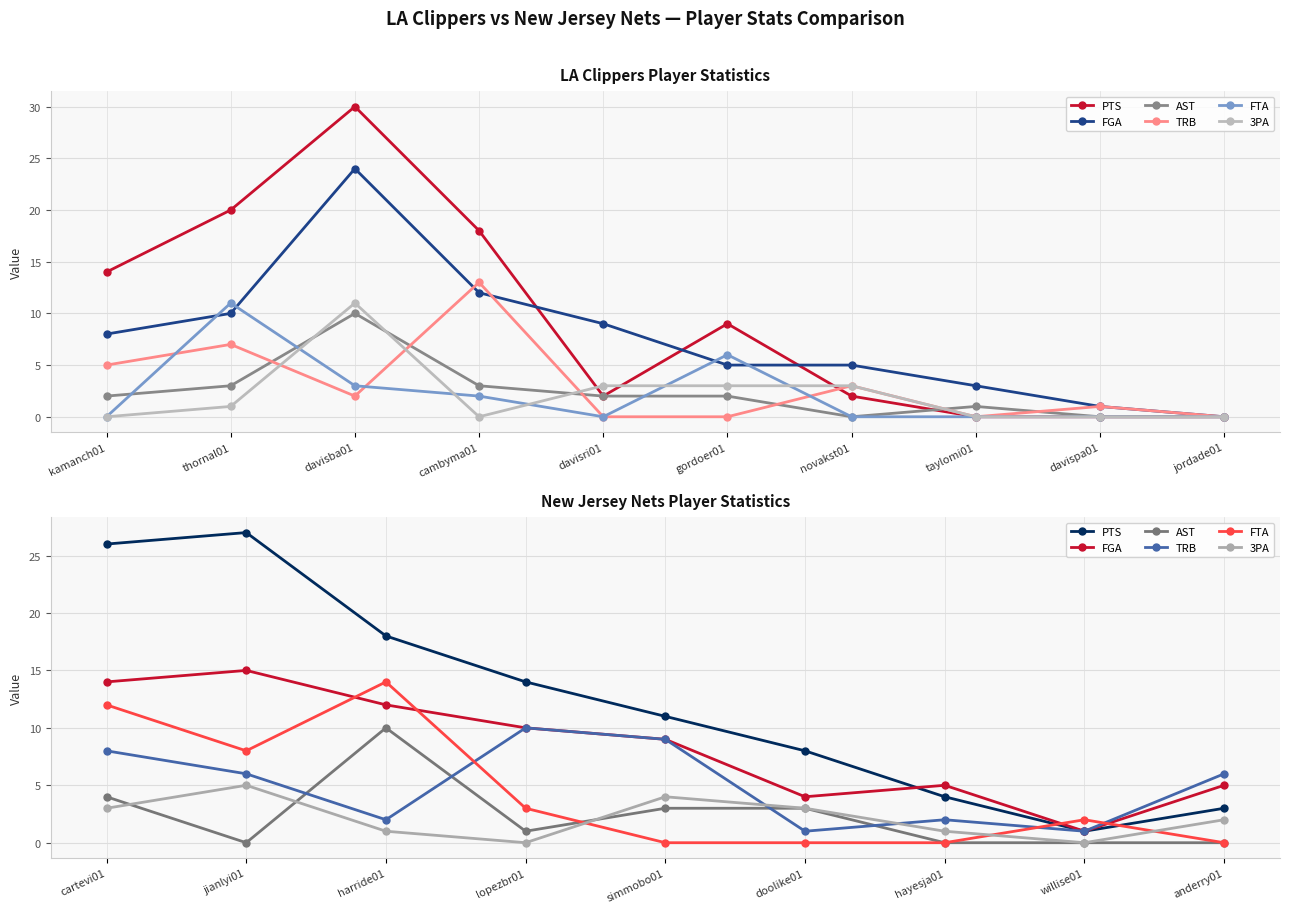

How many times do AST and FTA cross each other?

1